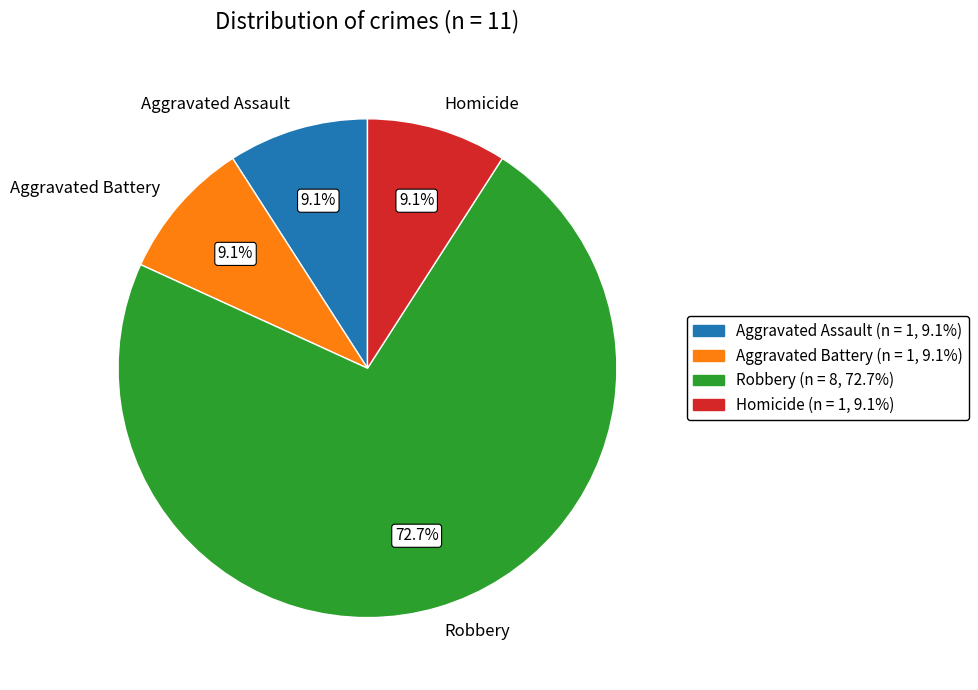

Between Aggravated Assault and Robbery, which is larger?

Robbery